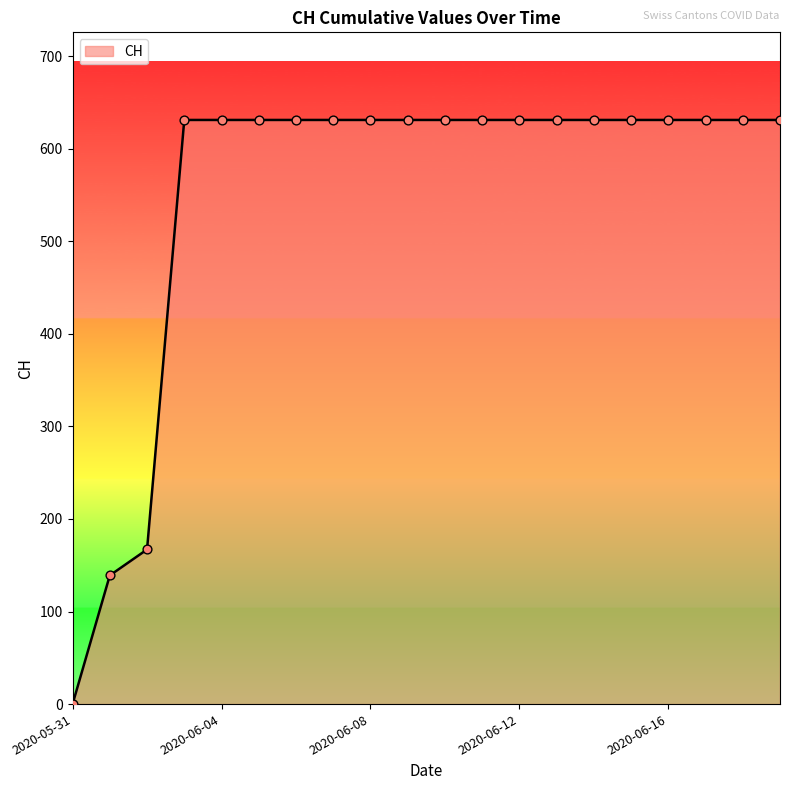

What is the maximum value shown in the chart?

631